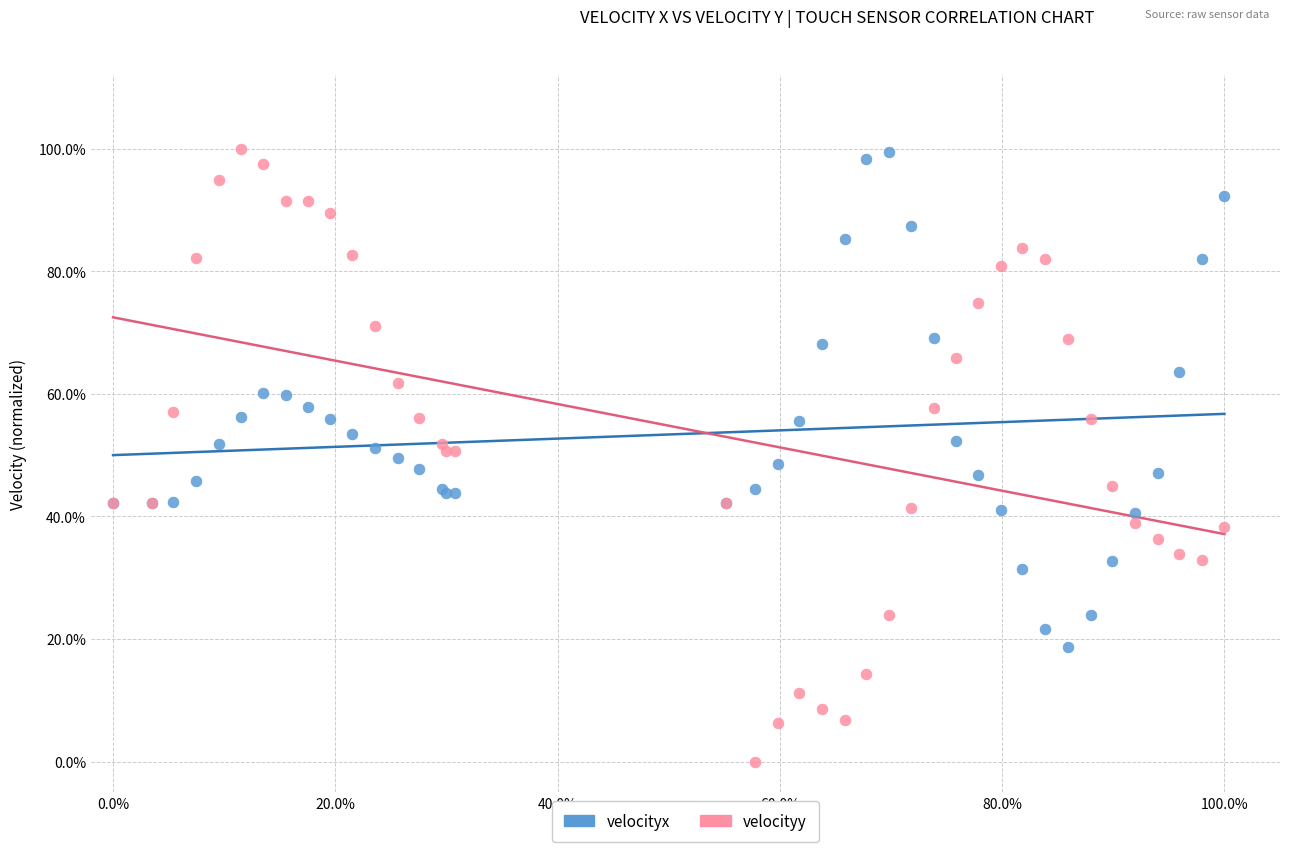

What are all the series names shown in the legend?

velocityx, velocityy